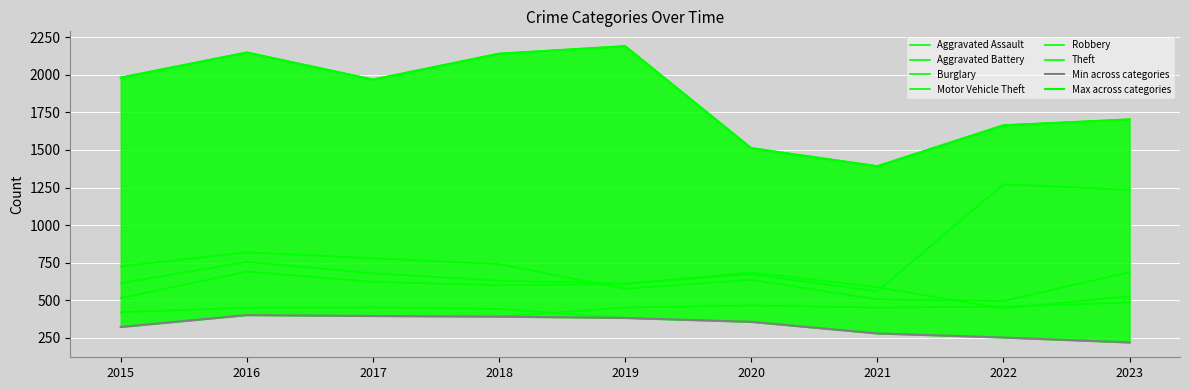

Is it true that Aggravated Battery equals 527 at 2023?

True